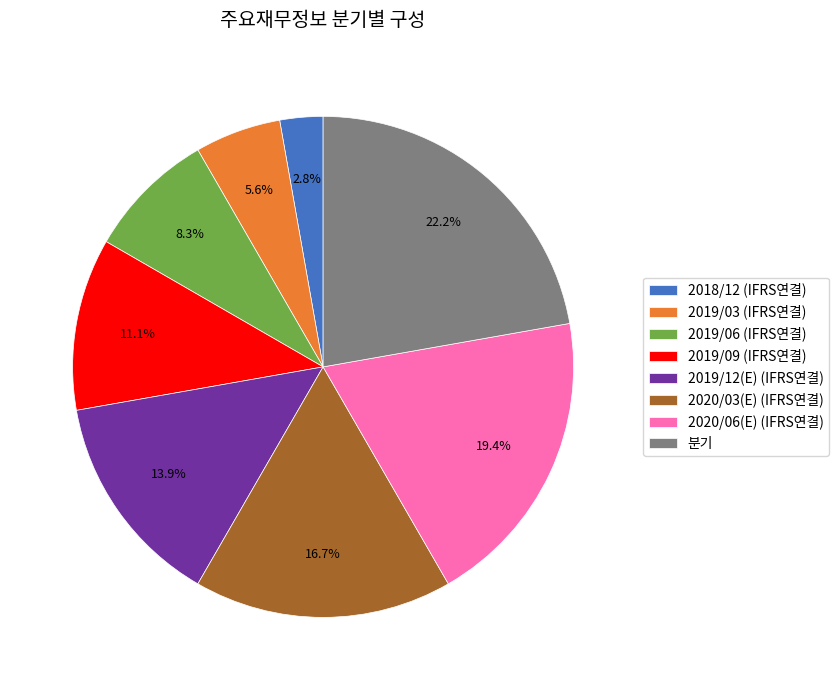

Does 2019/12(E) (IFRS연결) represent more than half of the total?

No